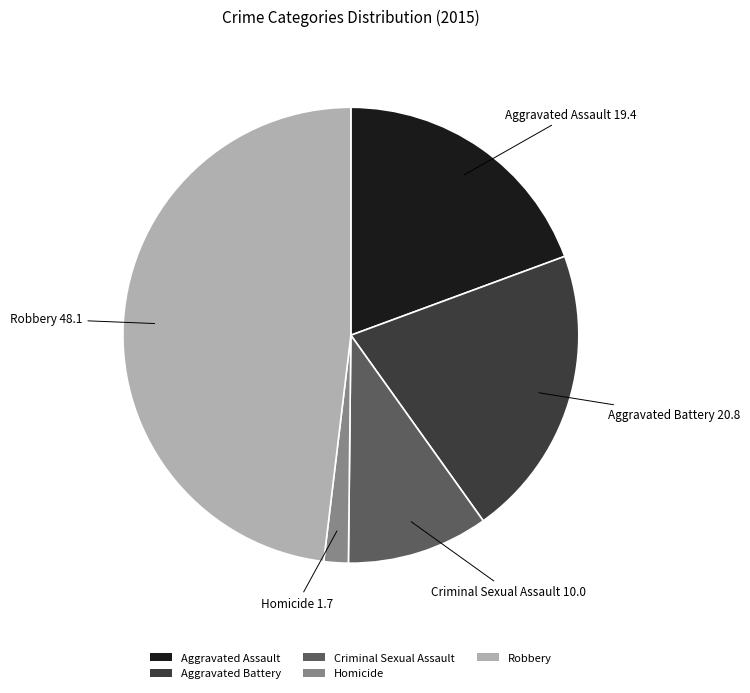

Does Aggravated Assault account for over 50% of the chart?

No